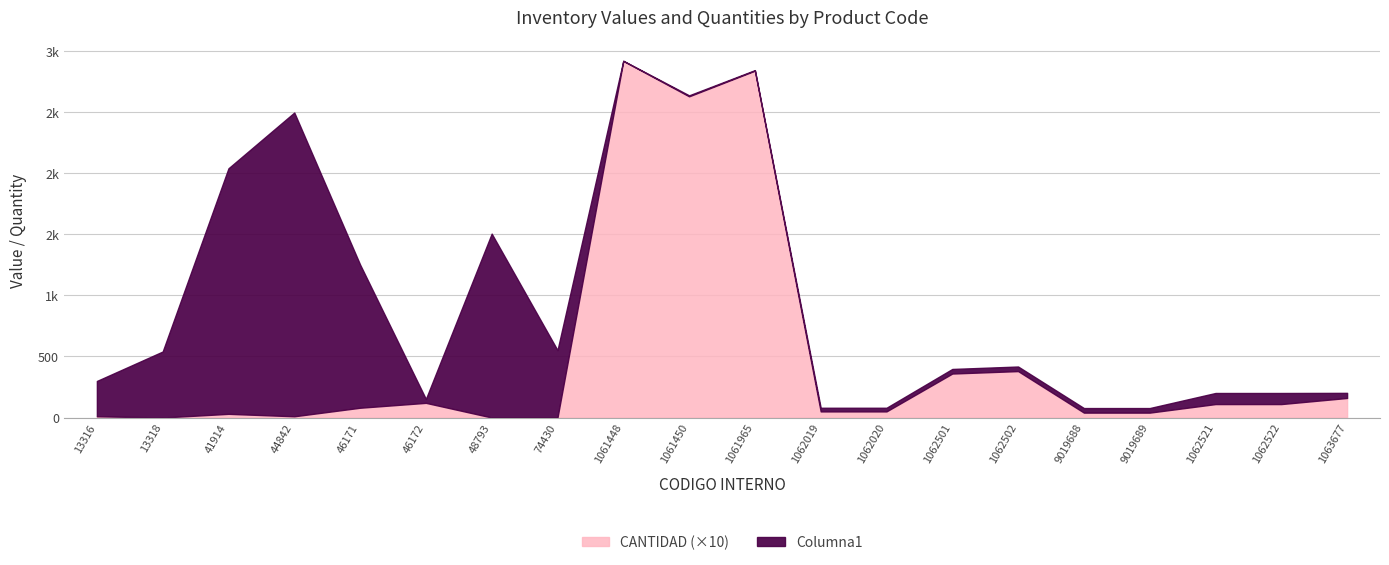

Which series has the largest range (max minus min)?

Columna1